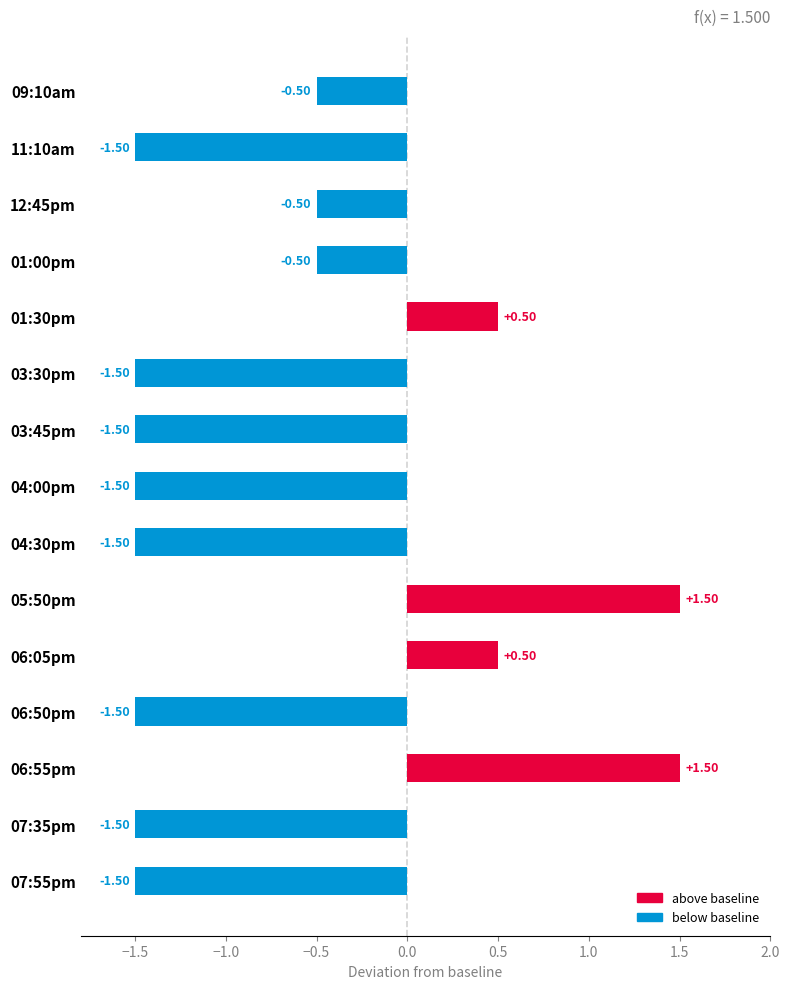

What is the change in value from 01:30pm to 06:55pm?

+1.0